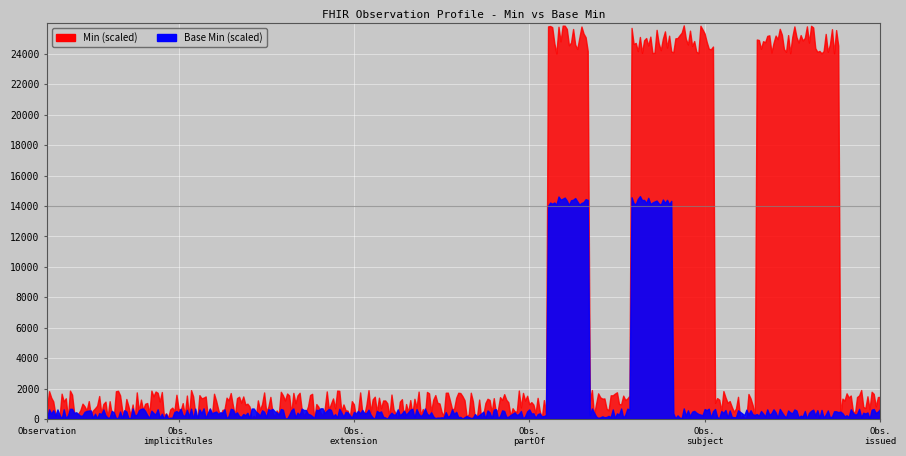

Is it true that Min equals 0 at Observation.contained?

True